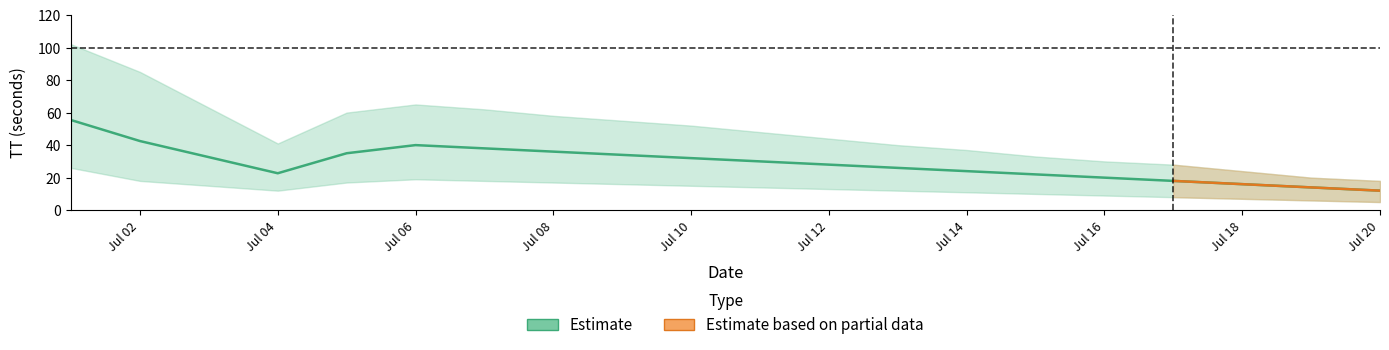

Rank the categories by lower value from lowest to highest.

18, 17, 16, 15, 14, 13, 12, 2, 11, 10, 9, 8, 7, 3, 6, 1, 5, 4, 0